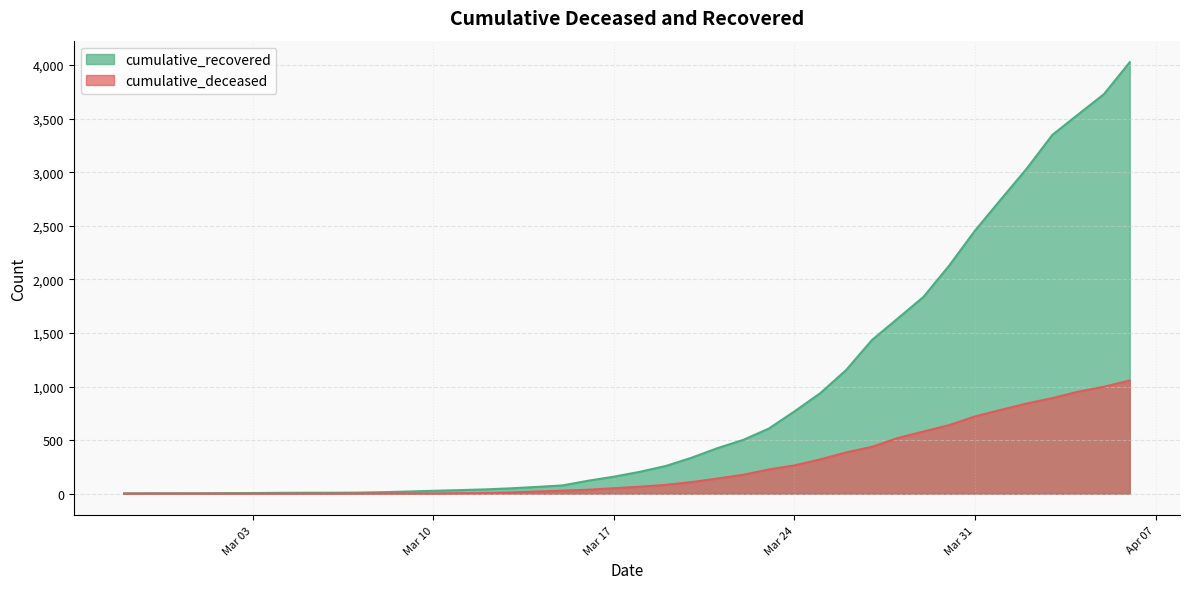

True or false: cumulative_deceased has a value of 1686 at 2020-04-04.

False